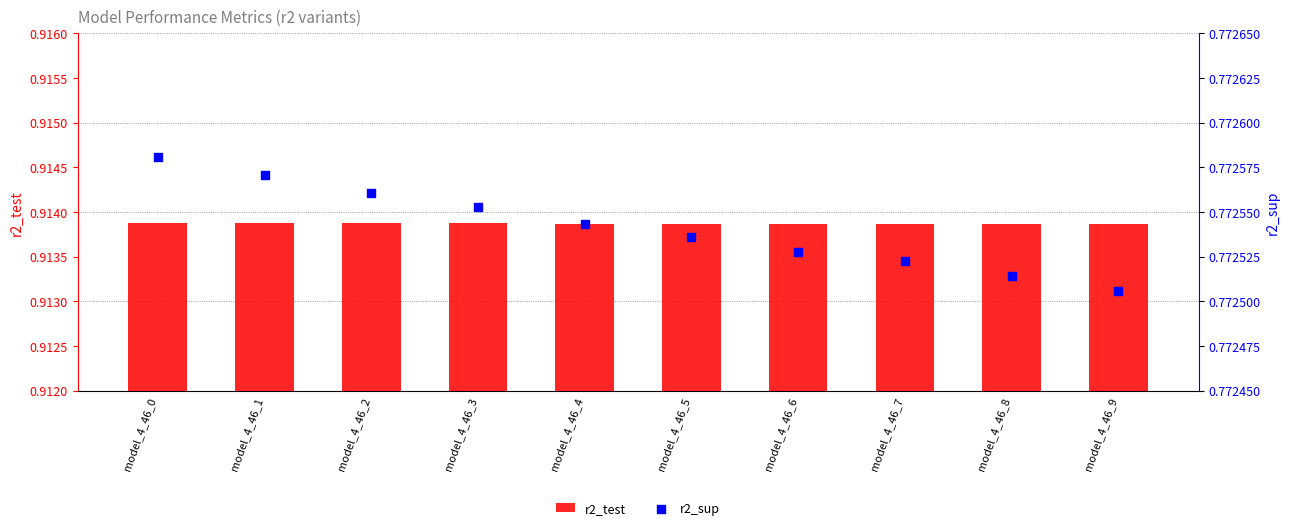

Which series reaches the minimum Y coordinate?

r2_sup